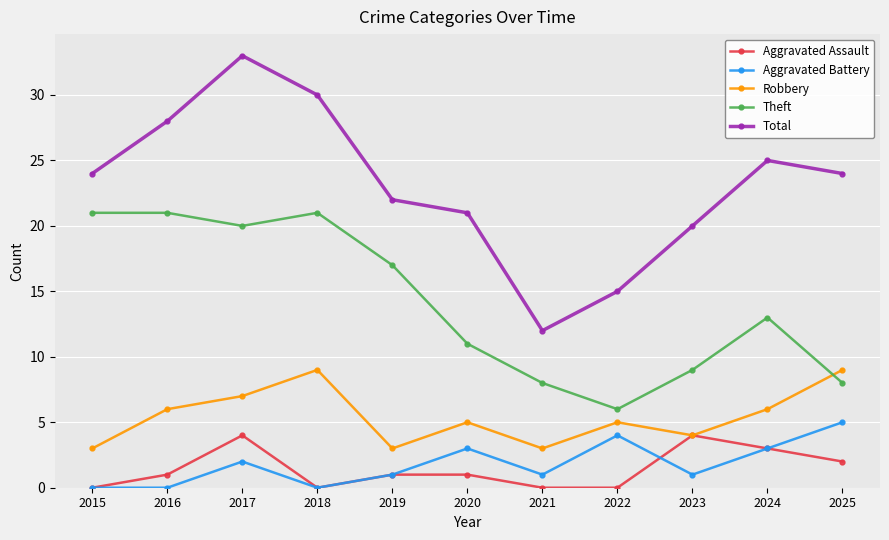

What is the sum of the Total values at 2017 and 2024?

58